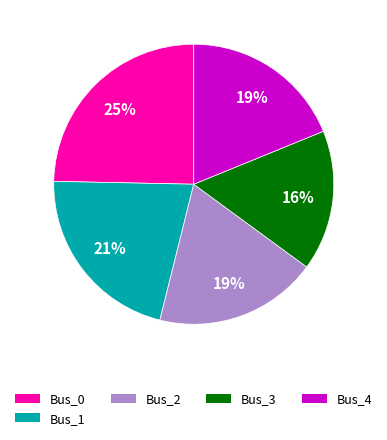

Is the sum of Bus_4 and Bus_3 greater than half?

No